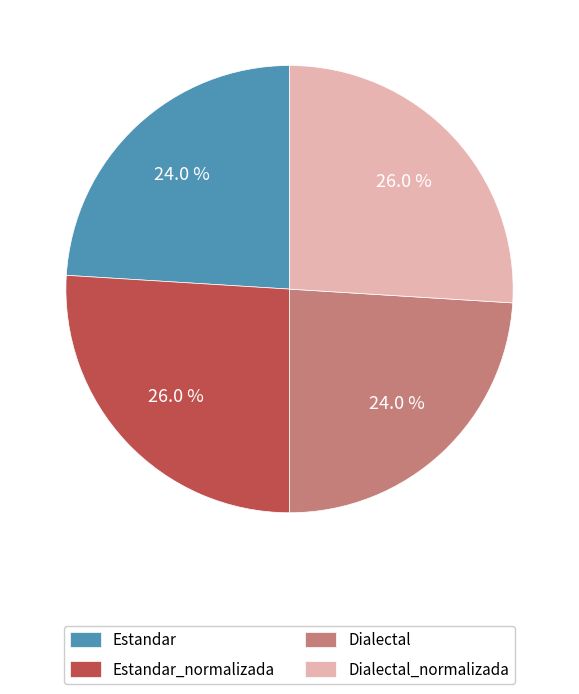

Does Dialectal account for over 50% of the chart?

No